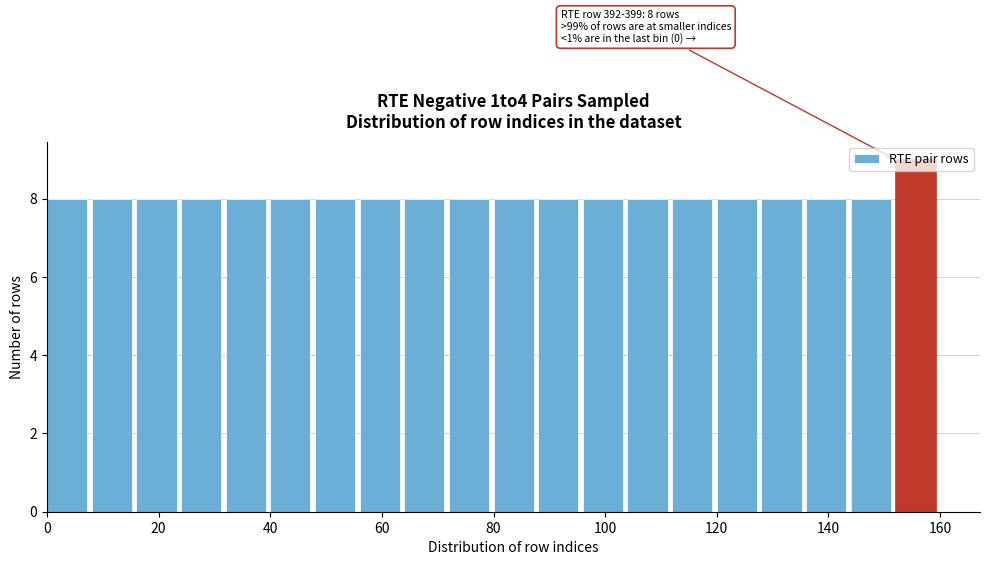

Over which range of the x-axis is the bar tallest?

152 to 160